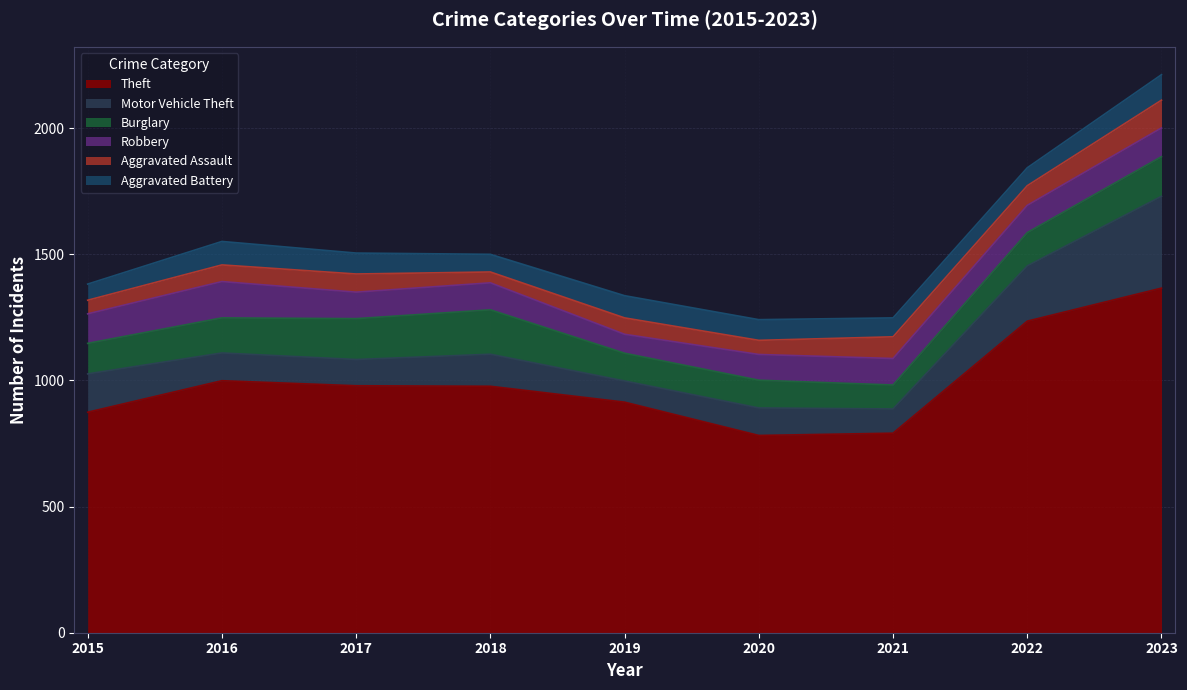

Reading left to right, what are all the values shown in this chart?

Theft: 874	999	979	977	914	782	791	1235	1366
Motor Vehicle Theft: 152	110	104	127	84	109	96	219	364
Burglary: 121	139	162	176	110	110	95	132	157
Robbery: 117	144	105	107	75	102	105	108	114
Aggravated Assault: 54	66	72	43	65	56	86	78	110
Aggravated Battery: 64	93	83	70	88	82	75	71	101